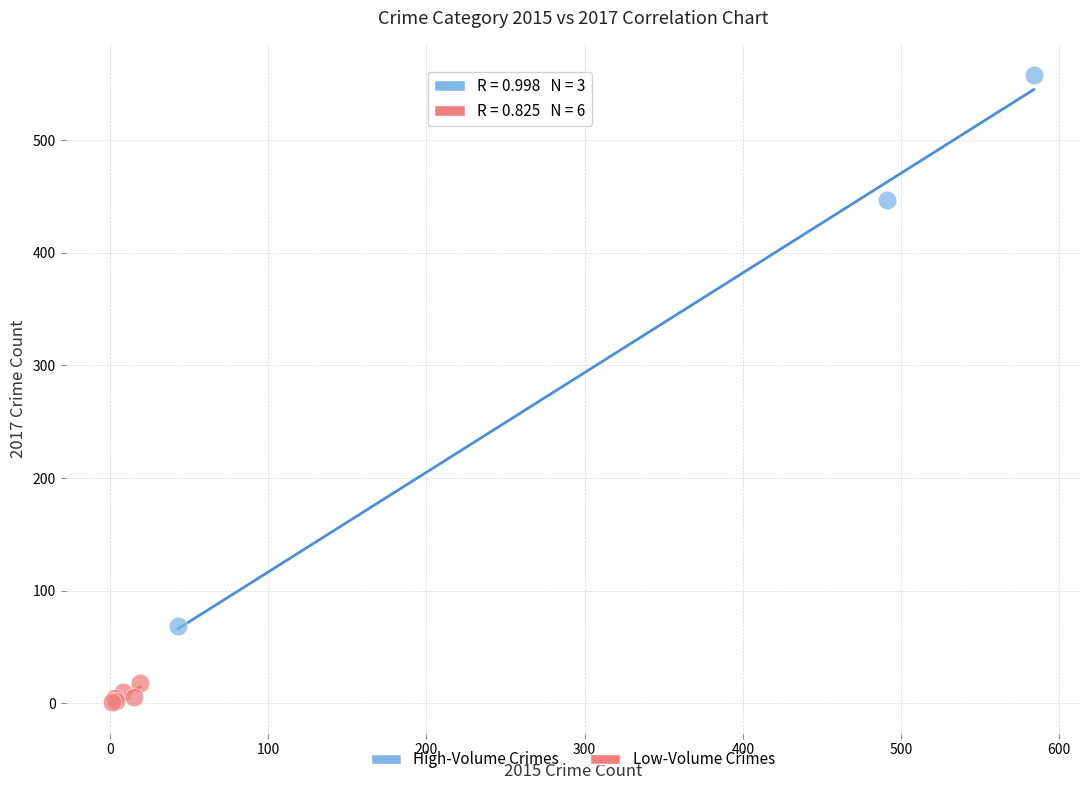

Which series contains the highest Y value?

High-Volume Crimes